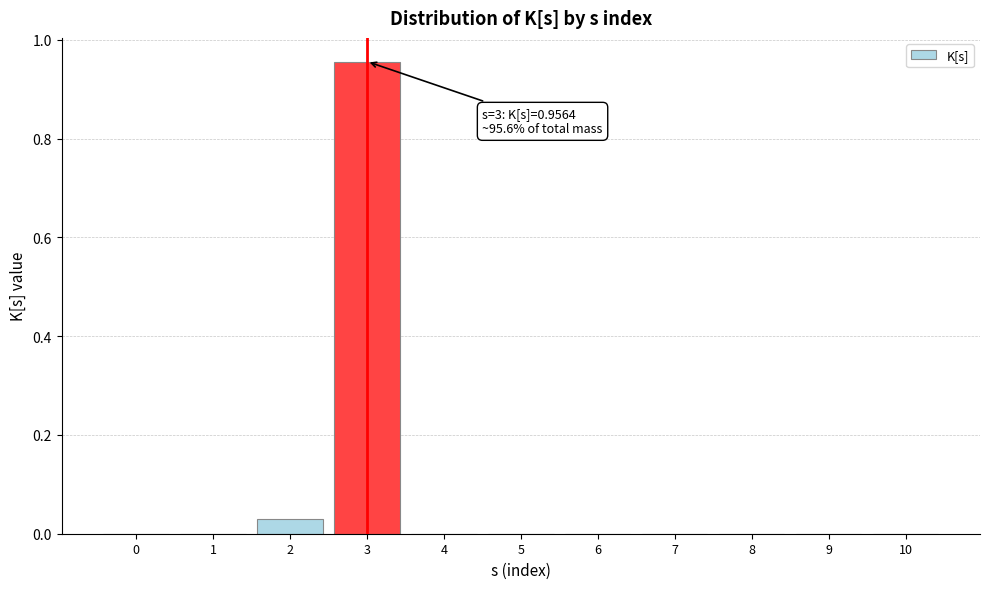

Which label corresponds to the largest value in the chart?

3